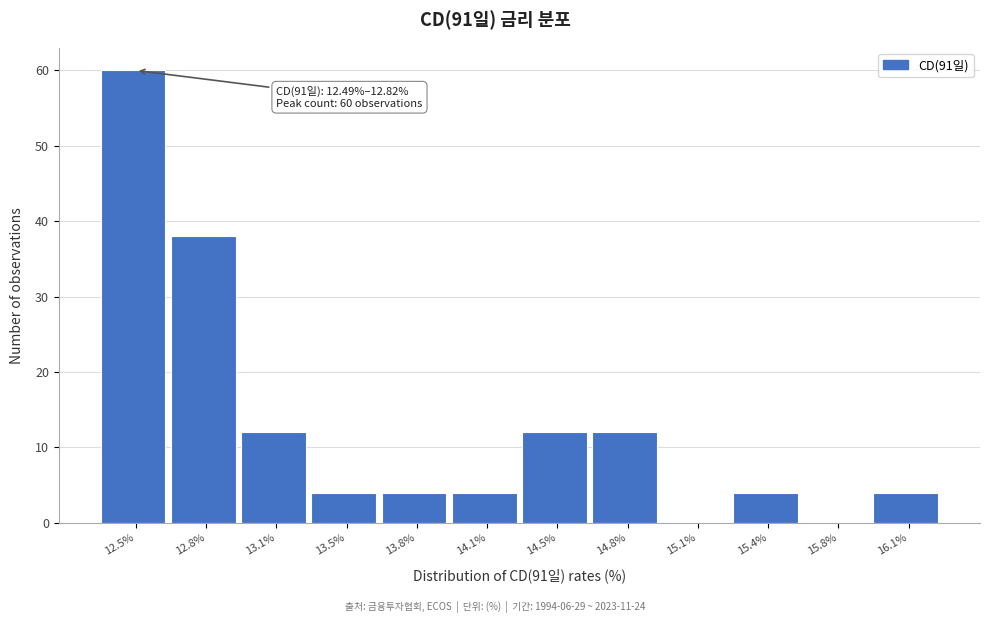

Reading right to left, what are all the values shown in this chart?

16.1%=4	15.8%=0	15.4%=4	15.1%=0	14.8%=12	14.5%=12	14.1%=4	13.8%=4	13.5%=4	13.1%=12	12.8%=38	12.5%=60